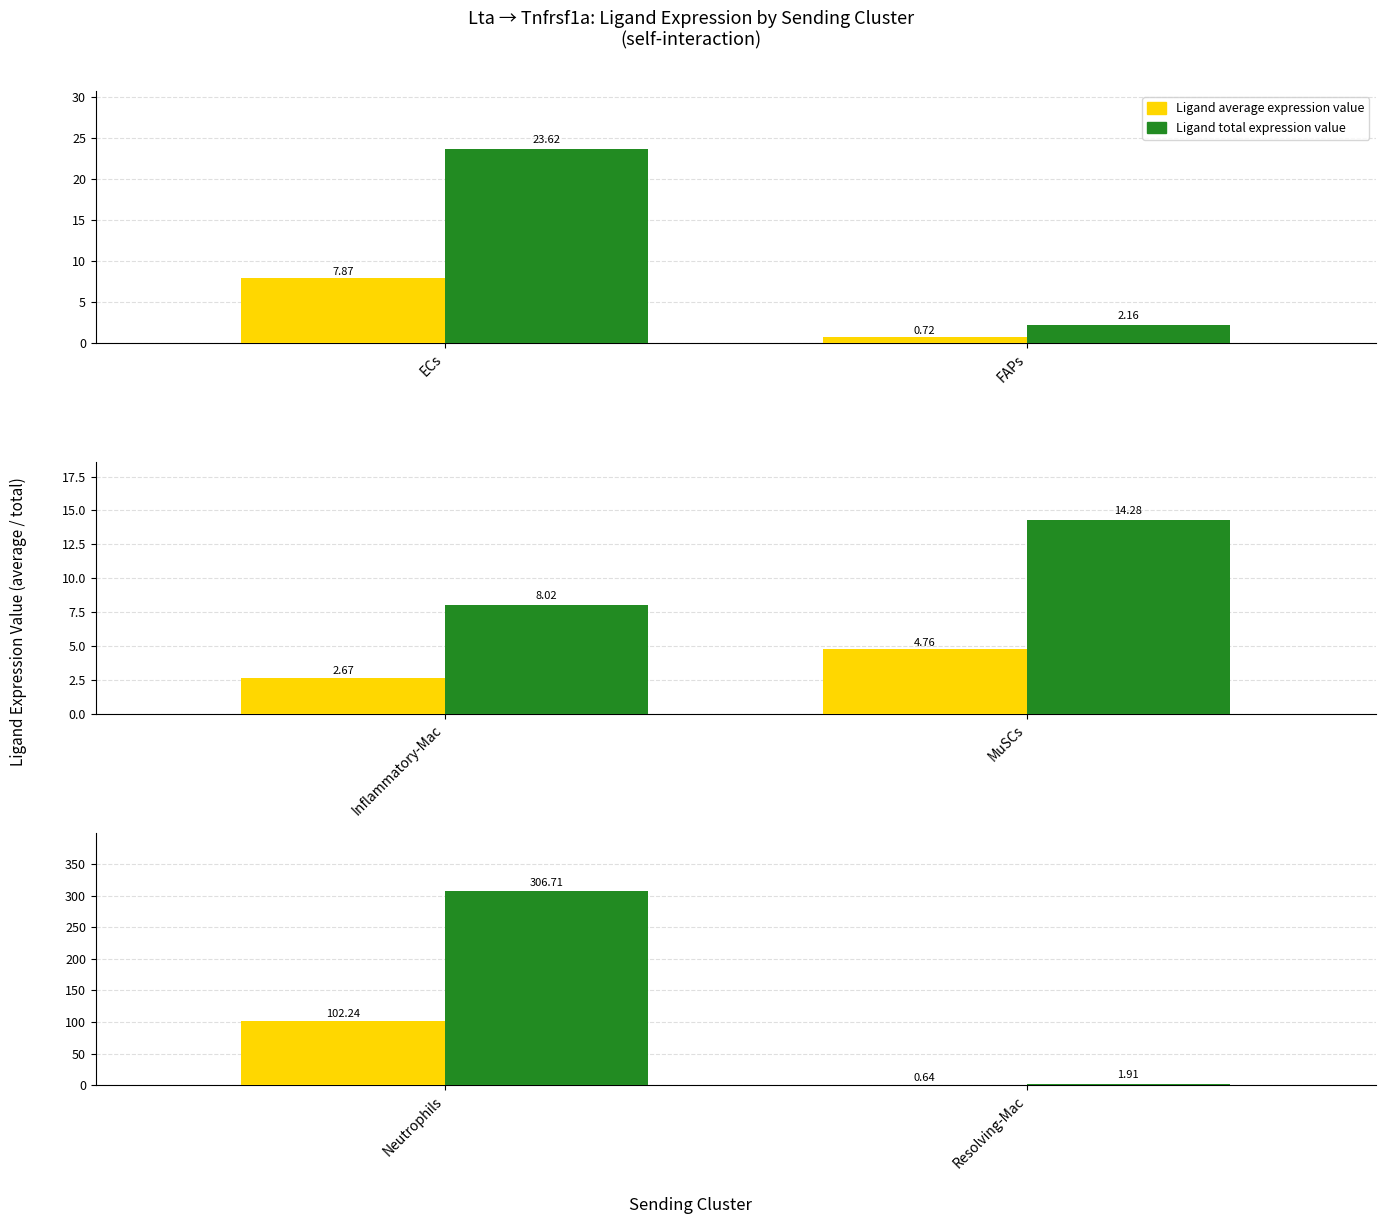

Which series has the widest spread of values?

Ligand total expression value